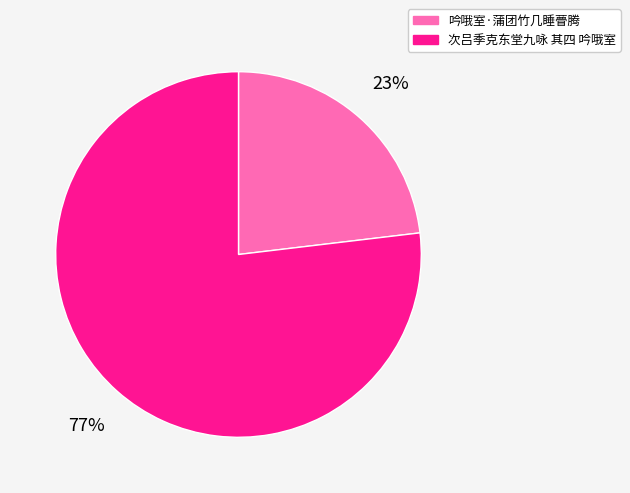

Combined, do 次吕季克东堂九咏 其四 吟哦室 and 吟哦室·蒲团竹几睡瞢腾 account for over 50%?

Yes